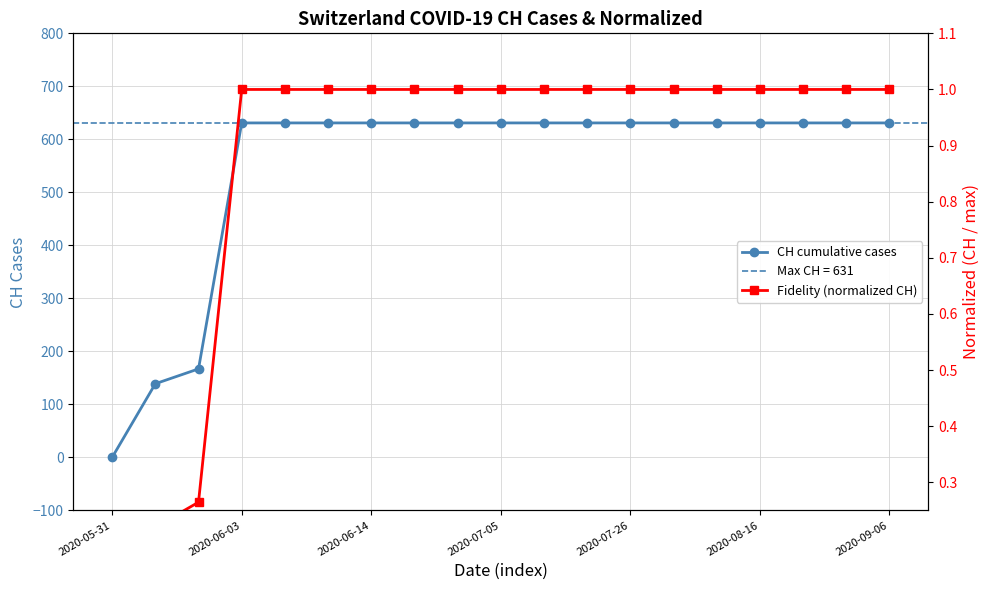

List the series in order of their peak value, highest first.

CH cumulative cases, Fidelity (normalized CH)